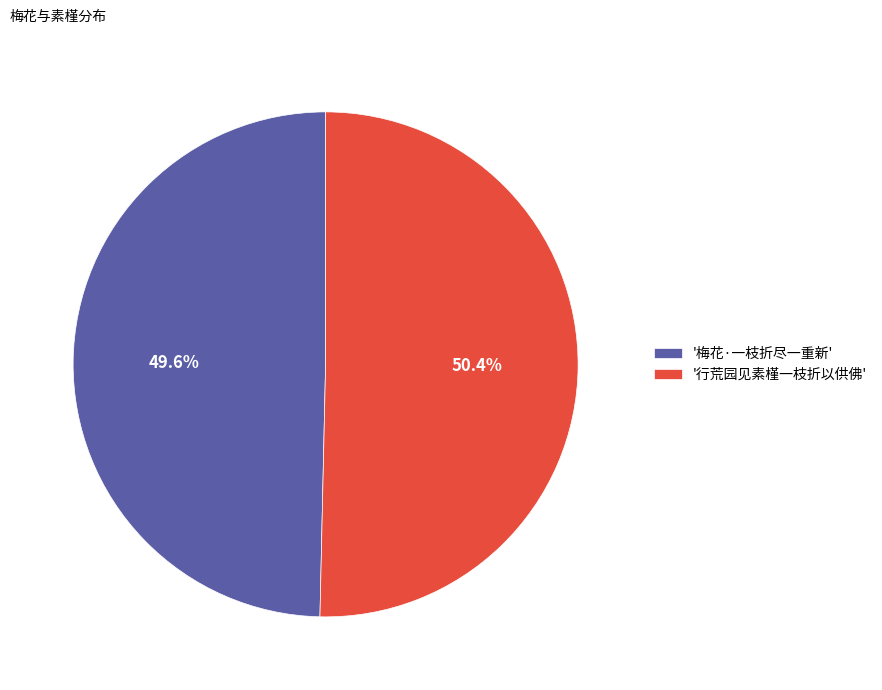

Which category has the biggest portion of the pie?

'行荒园见素槿一枝折以供佛'